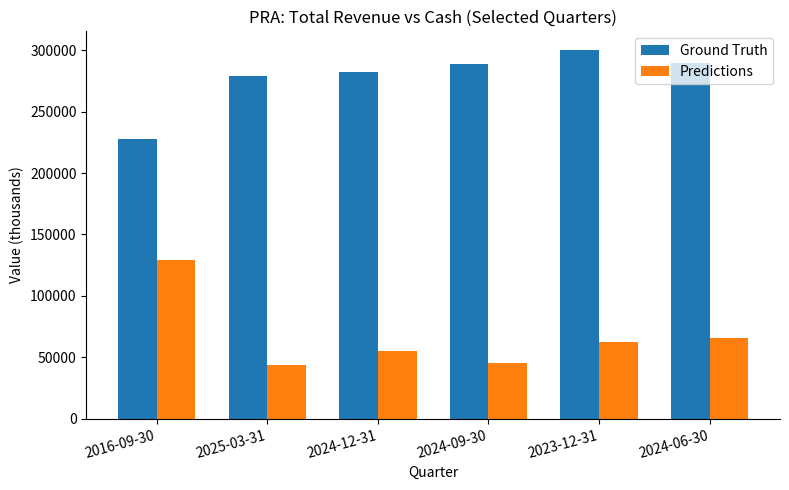

The Ground Truth series shows 68675 at 2016-09-30. True or false?

False